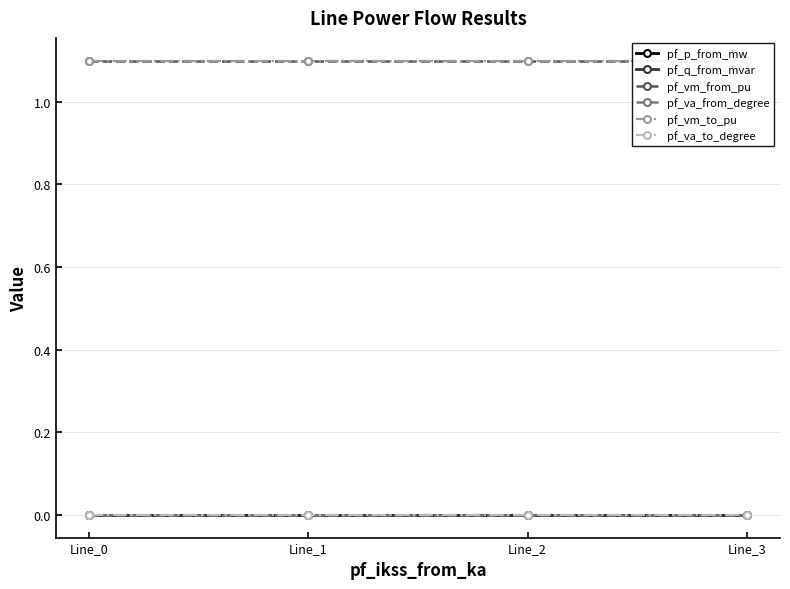

At Line_3, list the series in order from smallest to largest.

pf_p_from_mw, pf_q_from_mvar, pf_va_from_degree, pf_va_to_degree, pf_vm_from_pu, pf_vm_to_pu